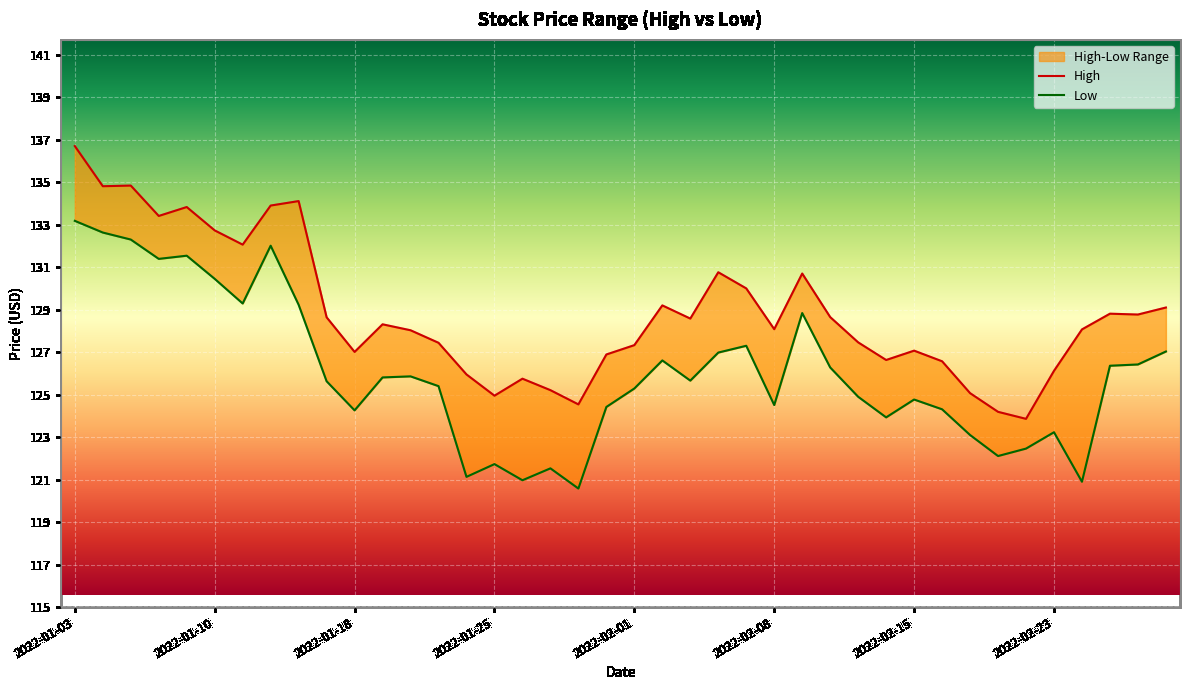

What is the difference between the second highest and minimum values in the High series?

11.0